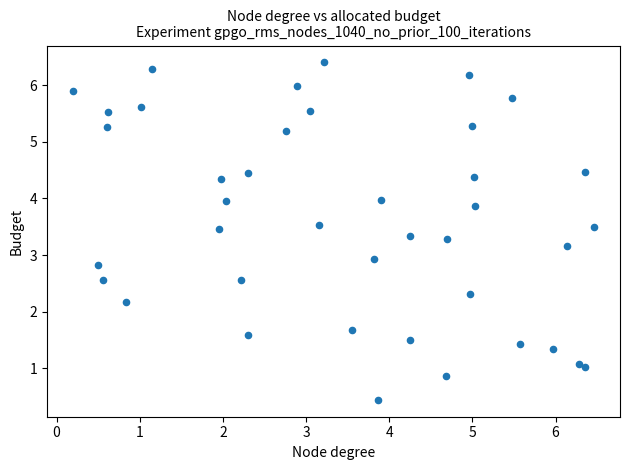

What is the range of X values (max minus min)?

6.3